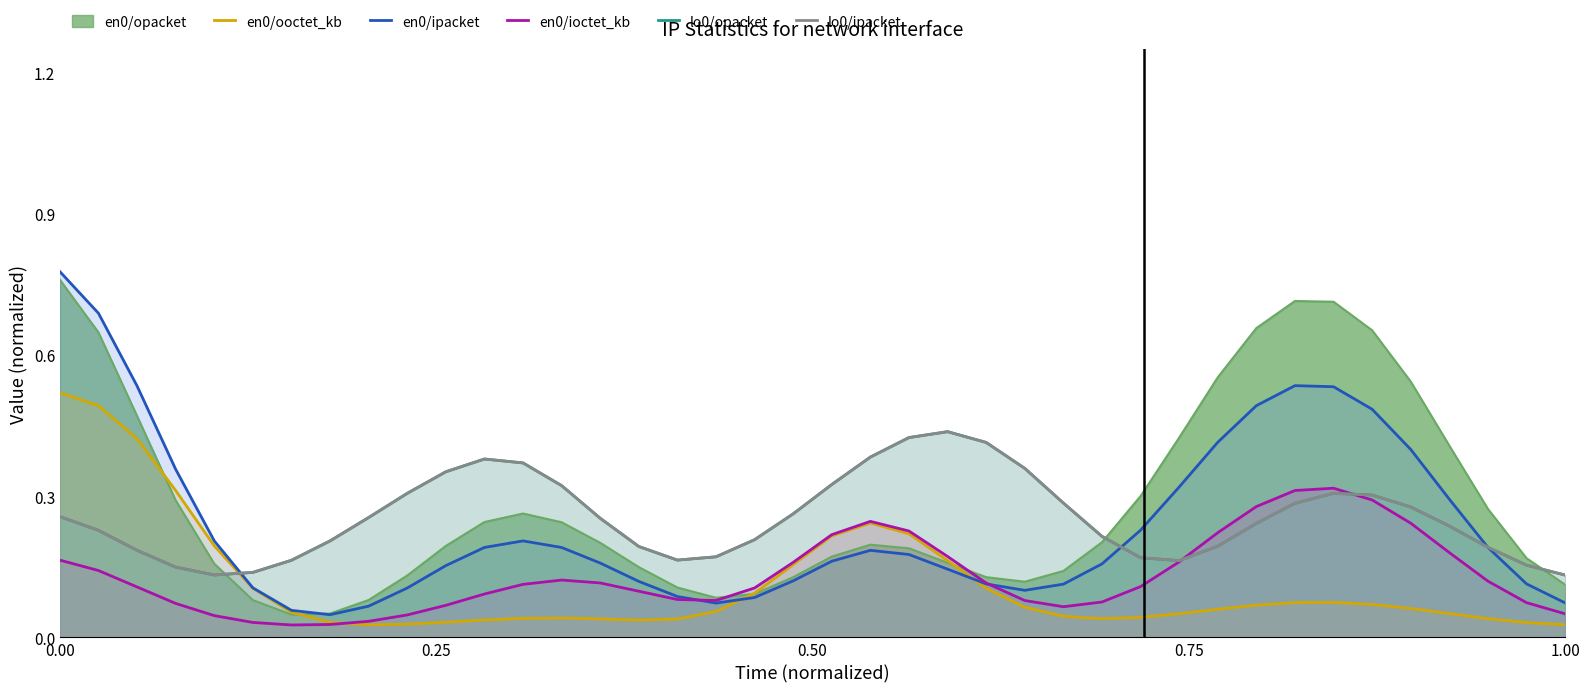

Rank the series by their maximum value, from highest to lowest.

en0/ipacket, en0/ooctet_kb, lo0/opacket, lo0/ipacket, en0/ioctet_kb